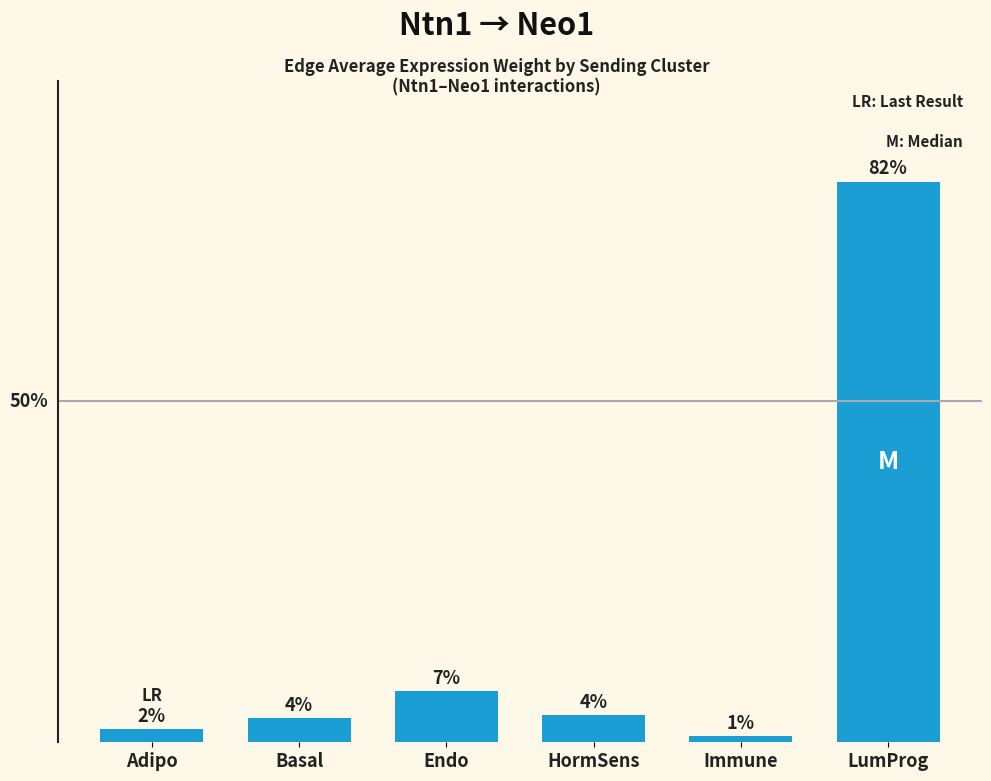

Reading left to right, extract all data points from this chart.

1.9	3.6	7.5	4.0	0.9	82.2